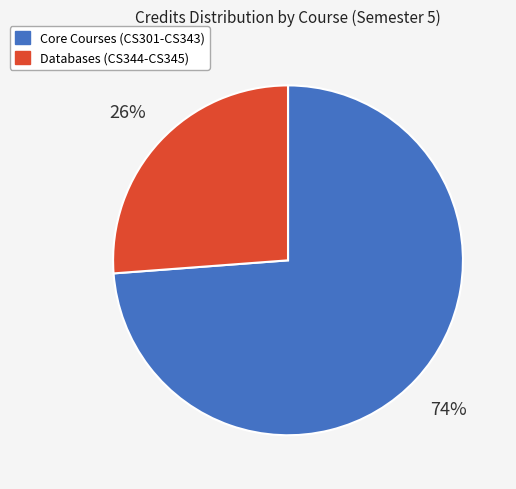

Is the sum of Databases (CS344-CS345) and Core Courses (CS301-CS343) greater than half?

Yes